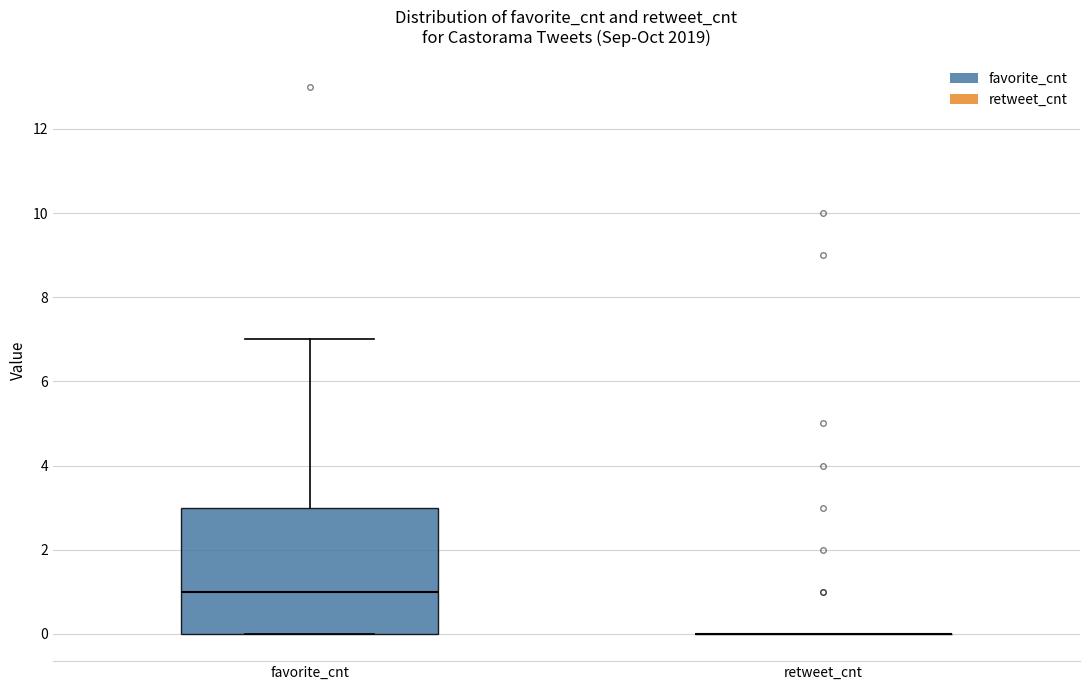

Reading left to right, read every box against the y-axis: the position of its median line, the range the box covers, and the ends of its whiskers. The values are not printed on the chart, so give them approximately, as read against the axis.

favorite_cnt: median 1, box 0 to 3, whiskers 0 to 7
retweet_cnt: box collapsed to a line at 0, whiskers 0 to 0